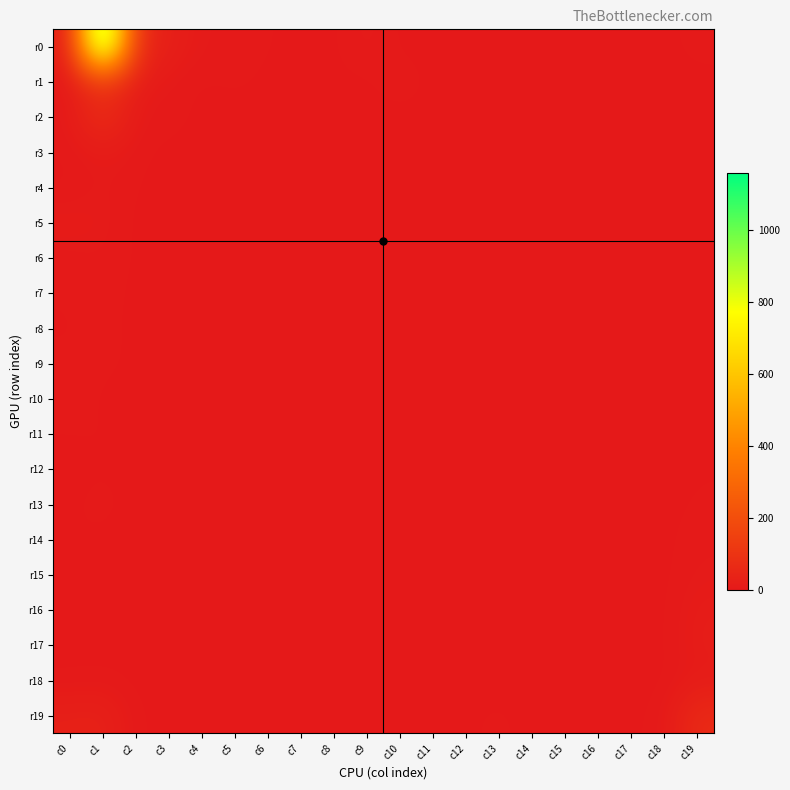

Between c8 and c12, which series saw the biggest shift?

r1